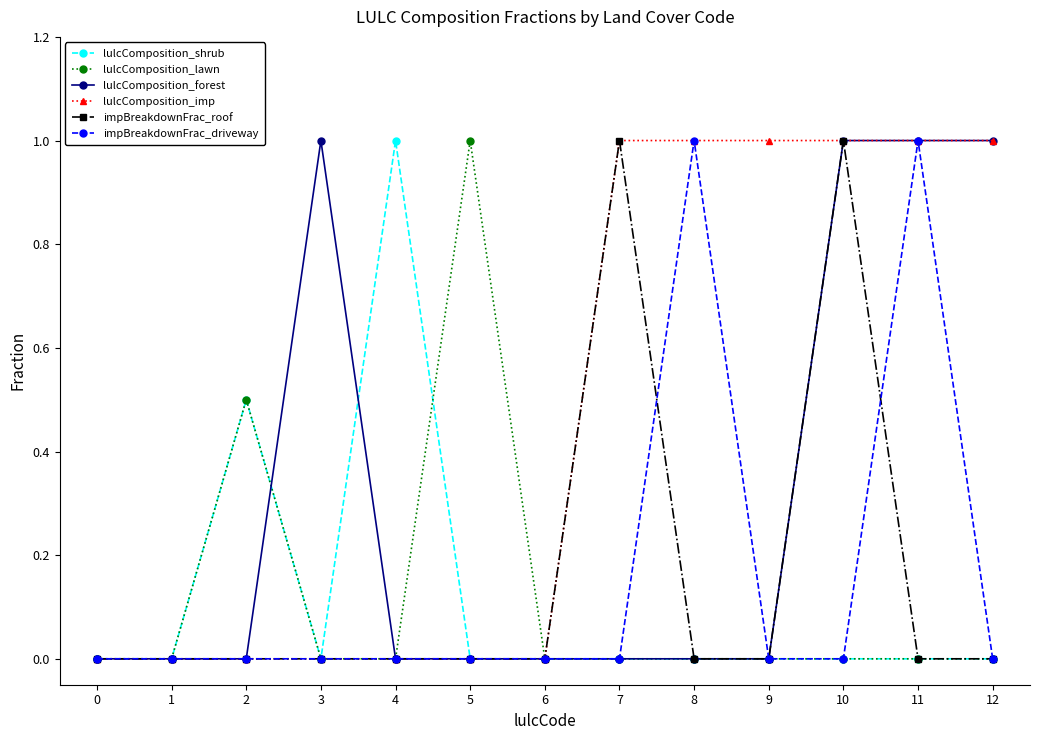

What is the spread (max minus min) of values at 2?

0.5